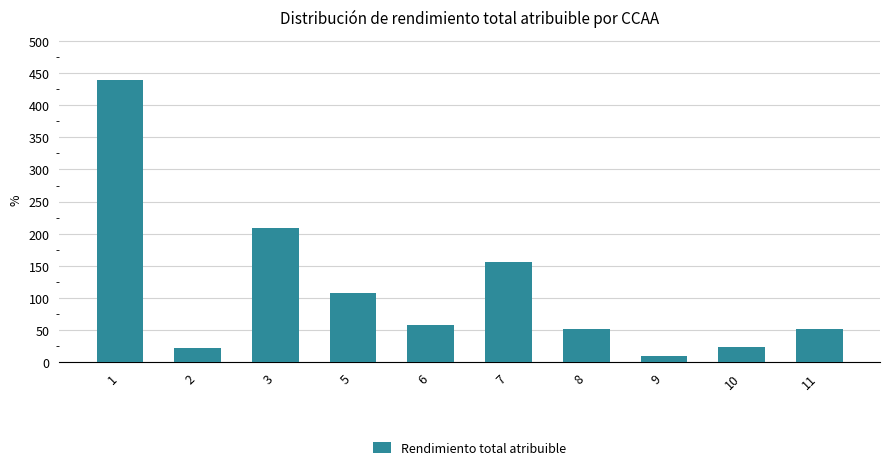

What is the average value?

113